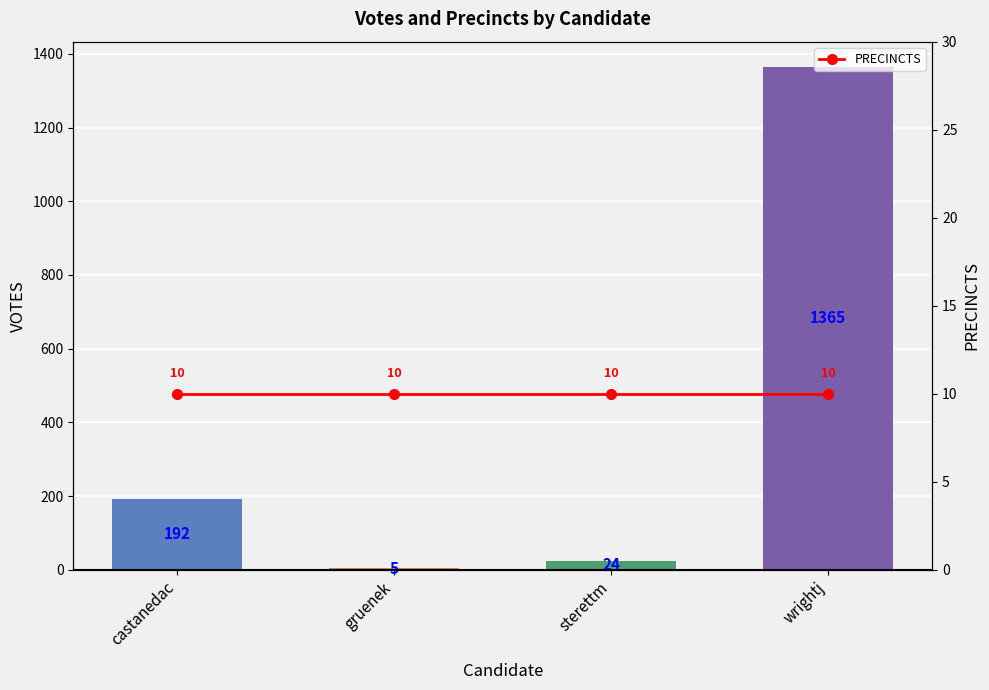

Reading right to left, list all the values displayed in this chart.

VOTES: wrightj=1365	sterettm=24	gruenek=5	castanedac=192
PRECINCTS: wrightj=10	sterettm=10	gruenek=10	castanedac=10